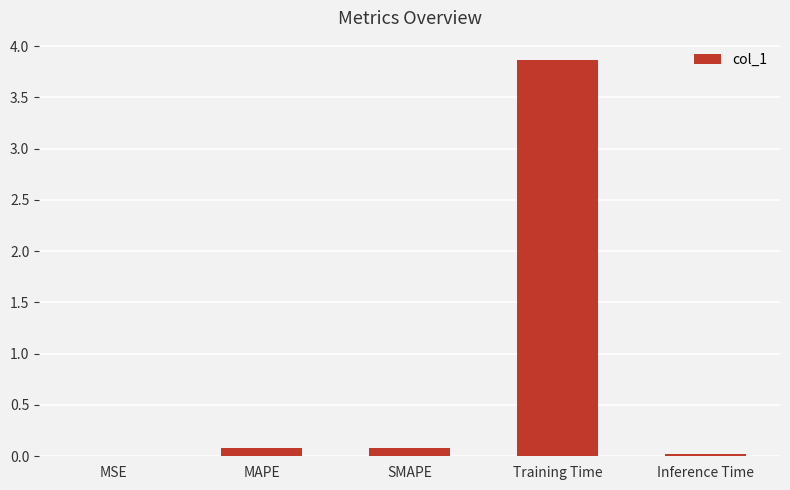

Which label corresponds to the largest value in the chart?

Training Time